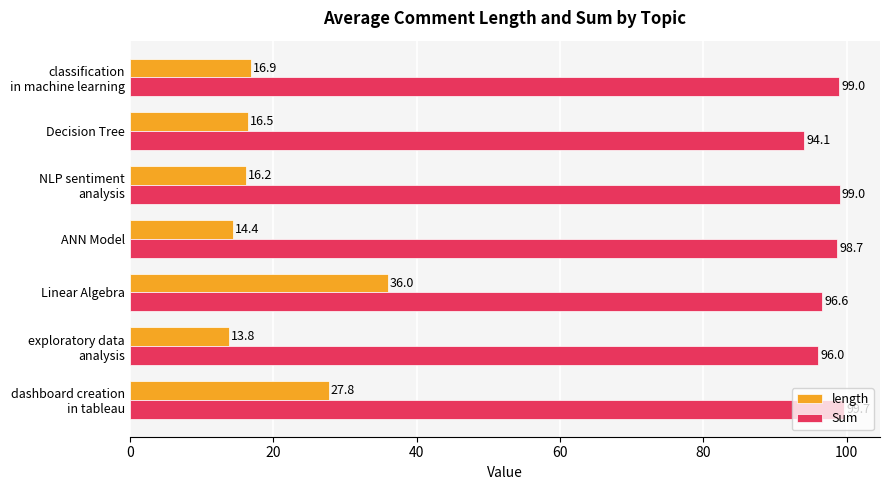

Where is Sum nearest to the value 96?

exploratory data
analysis